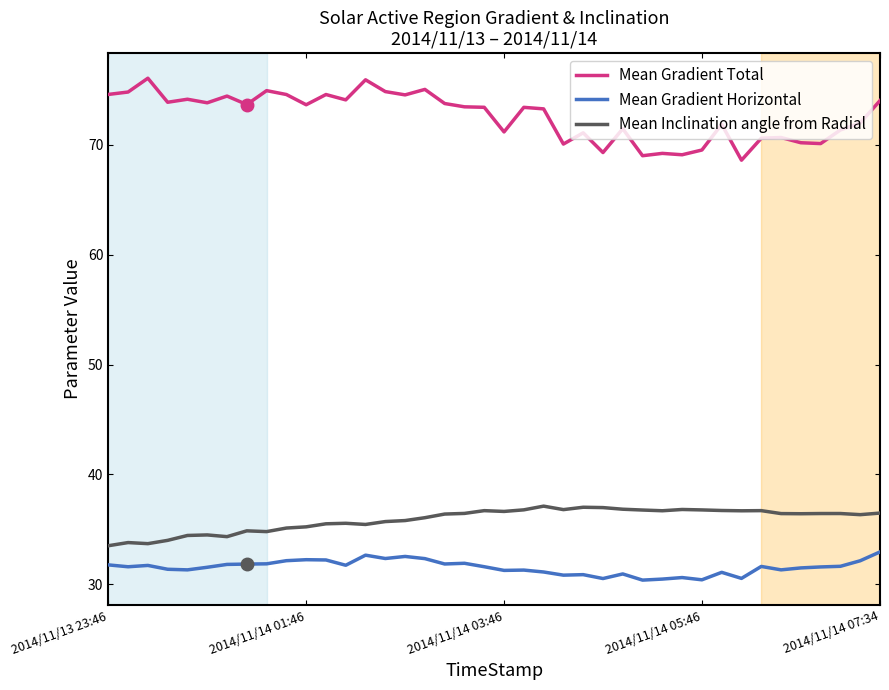

List the series in order of their peak value, lowest first.

Mean Gradient Horizontal, Mean Inclination angle from Radial, Mean Gradient Total